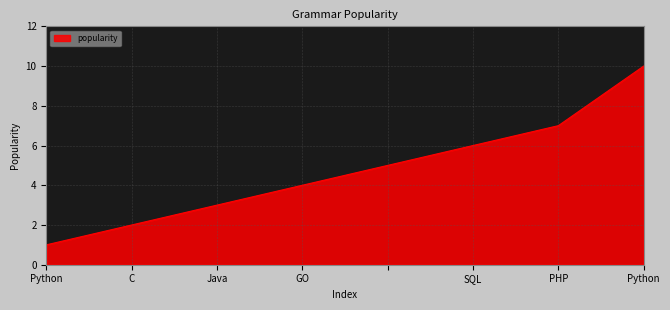

How many lines are shown in the chart?

1